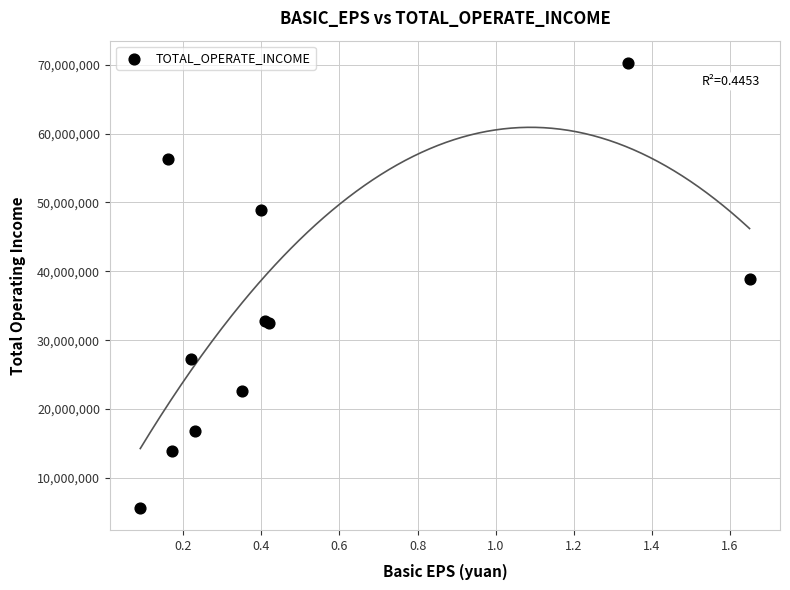

What Y value in the scatter plot is closest to 37969982?

38890914.5